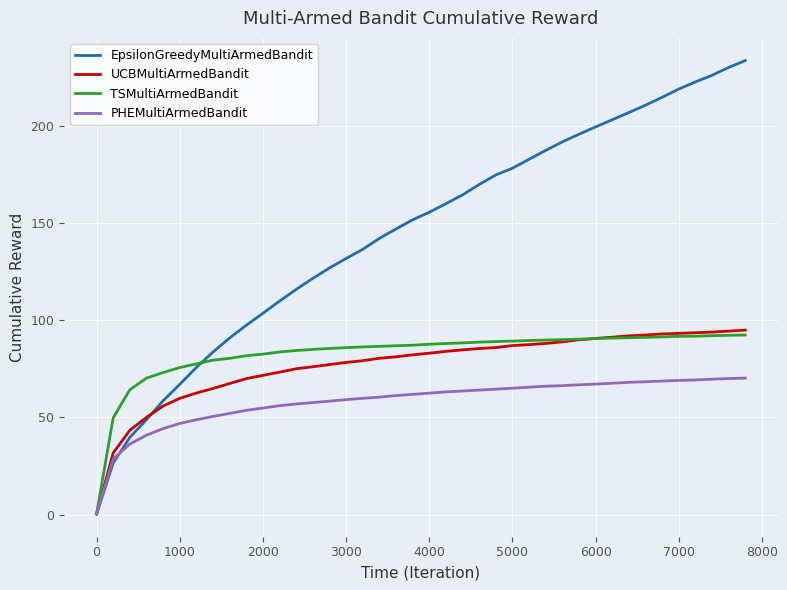

Which series has the largest total across all categories?

EpsilonGreedyMultiArmedBandit